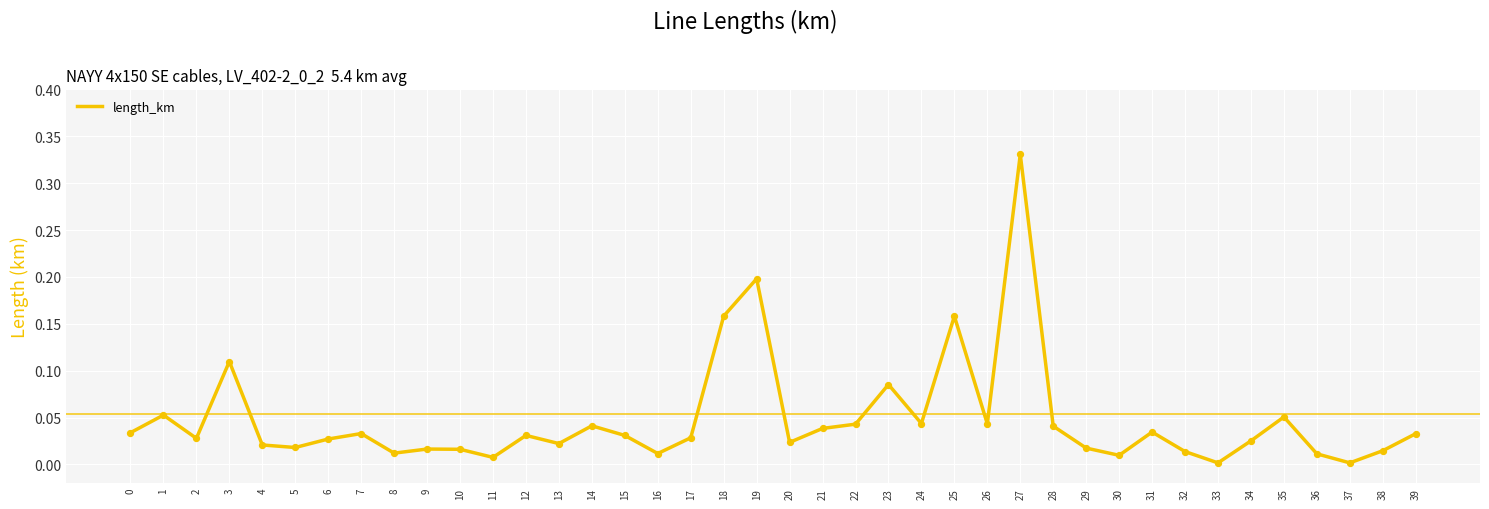

What is the change in value from 25 to 29?

-0.1